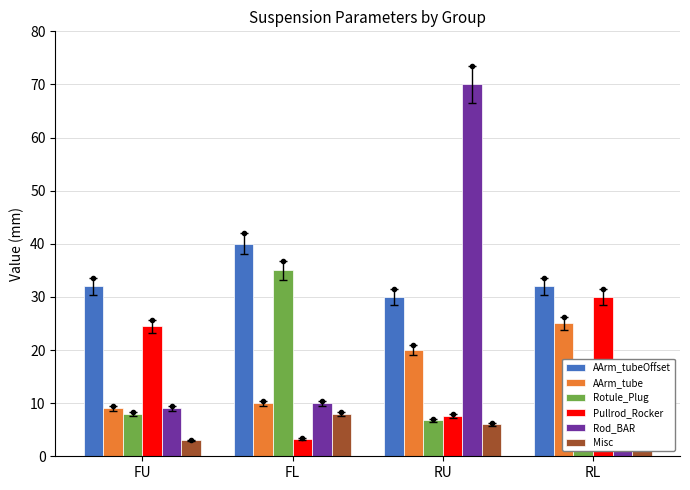

Is it true that AArm_tubeOffset equals 53.7 at FL?

False